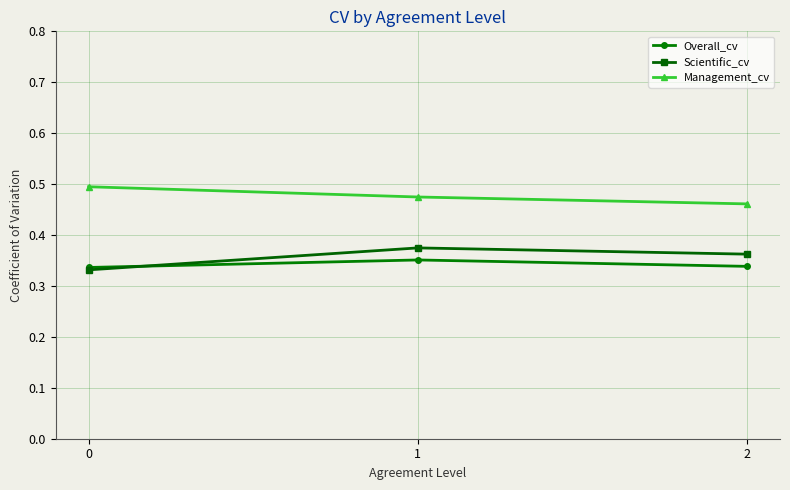

Count the Scientific_cv values in the range 0 to 1.

3